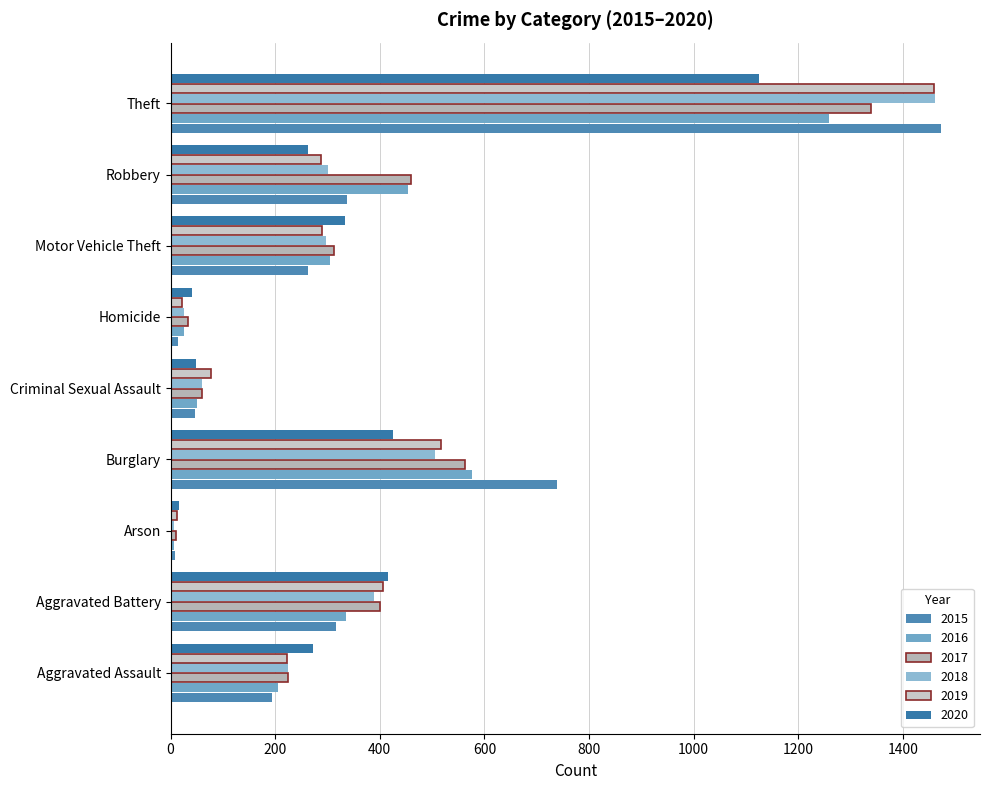

What is the difference between the 2019 values at Robbery and Aggravated Assault?

64